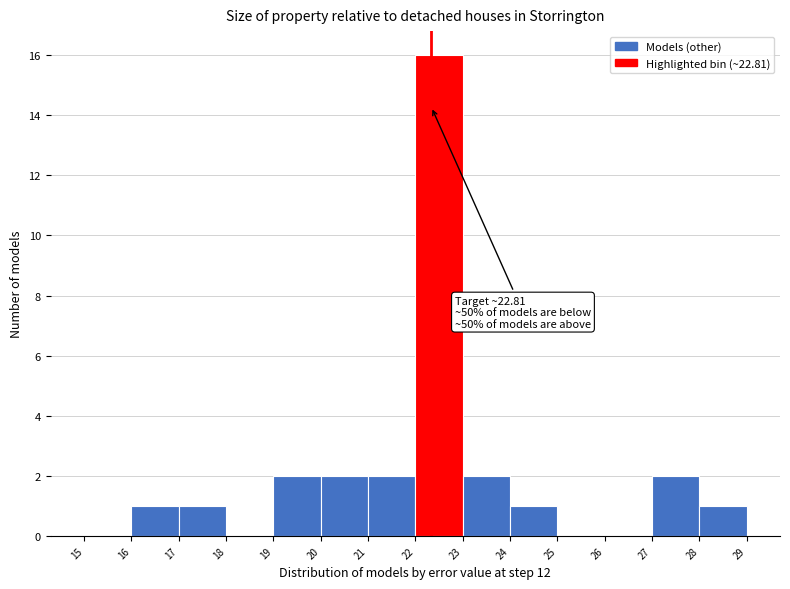

Which range on the x-axis has the tallest bar?

22 to 23